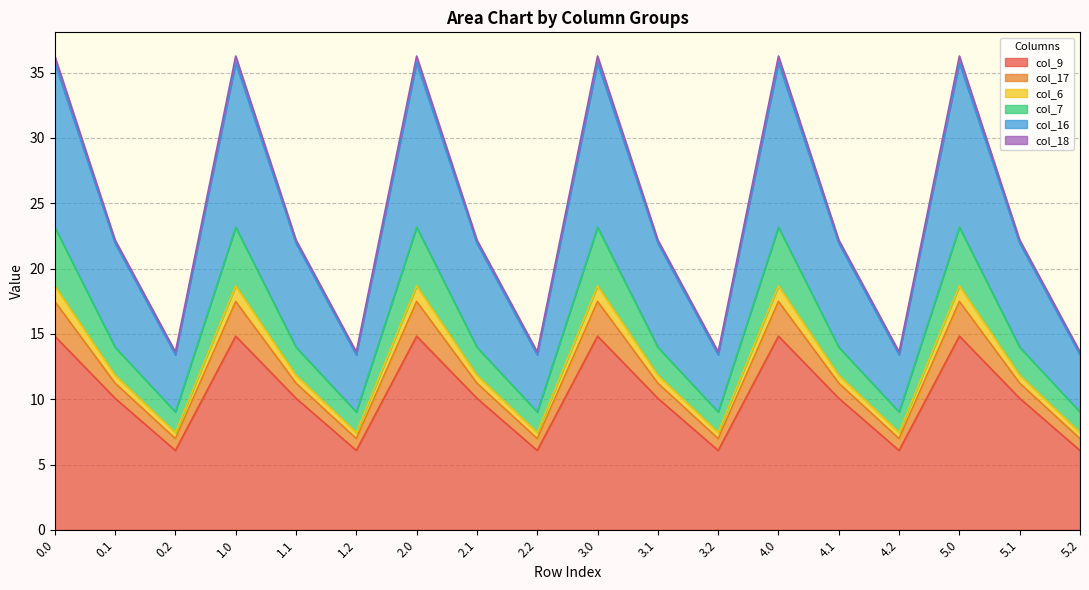

True or false: col_9 has a value of 3.5 at 2.2.

False